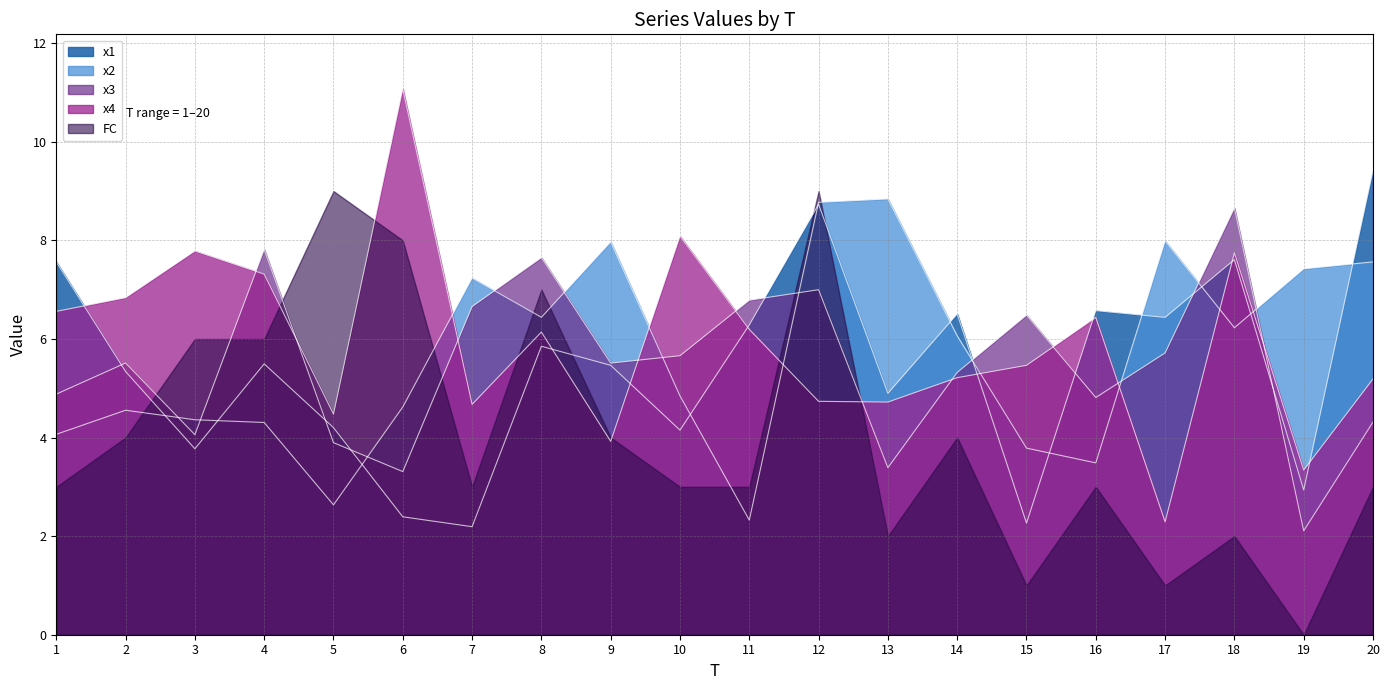

Does the chart have visible grid lines?

Yes